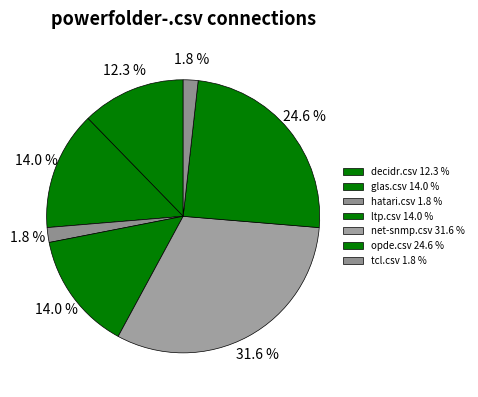

How many segments does this pie chart have?

7